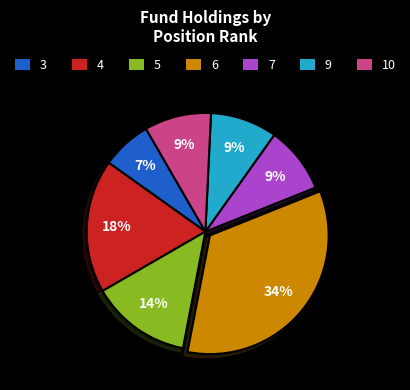

Which slice is the largest?

6